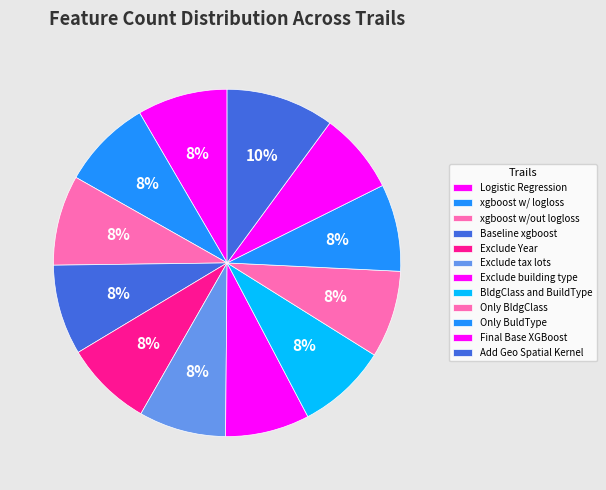

How many segments does this pie chart have?

12